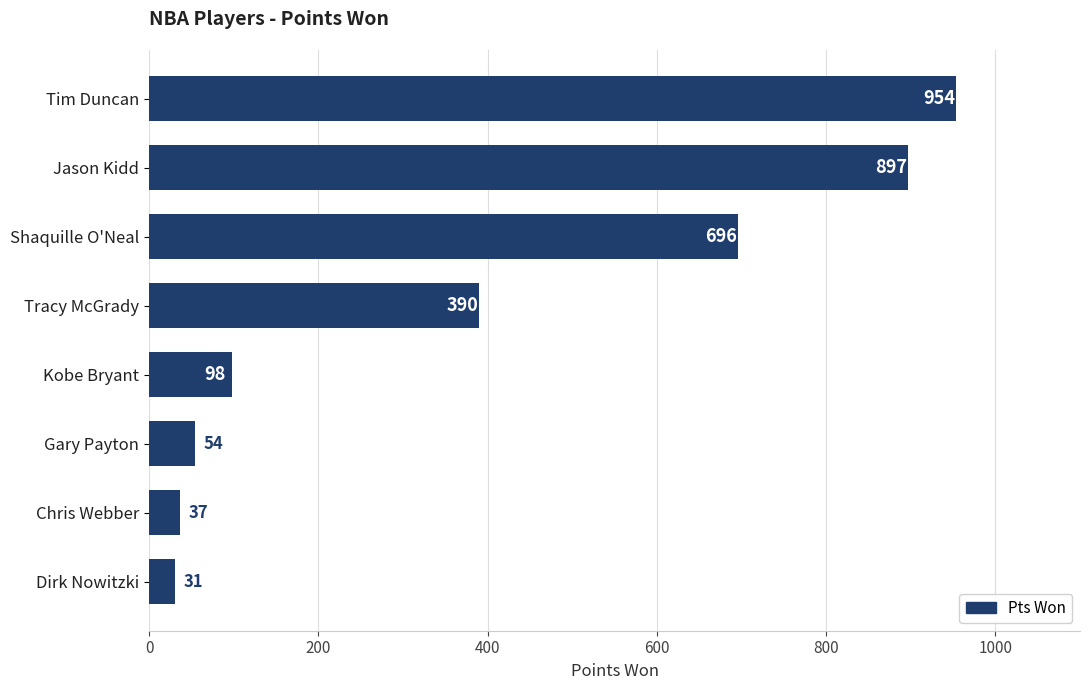

What is the ratio of the value at Tracy McGrady to the value at Chris Webber?

10.5